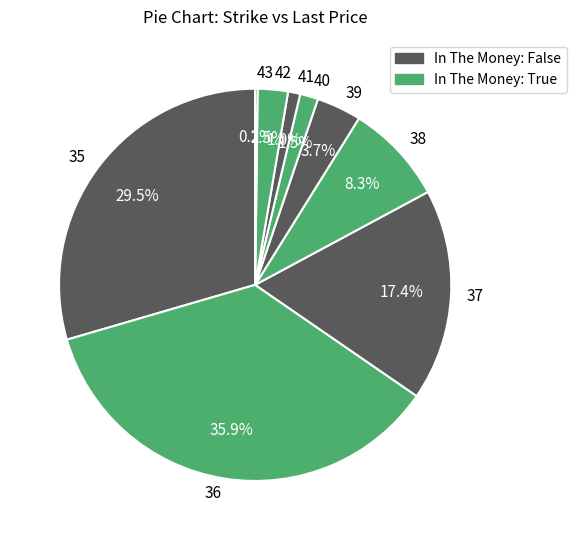

Do 35 and 42 together represent more than half of the pie?

No